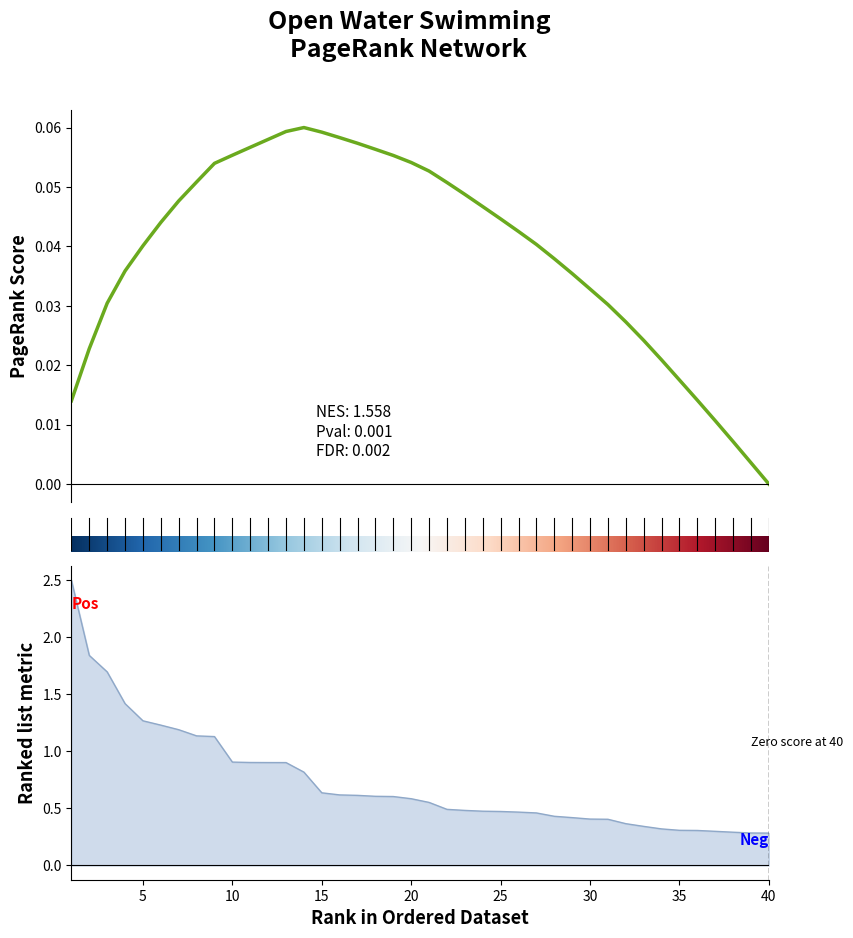

List the labels in order of value, largest first.

1, 2, 3, 4, 5, 6, 7, 8, 9, 10, 11, 12, 13, 14, 15, 16, 17, 18, 19, 20, 21, 22, 23, 24, 25, 26, 27, 28, 29, 30, 31, 32, 33, 34, 35, 36, 37, 38, 39, 40